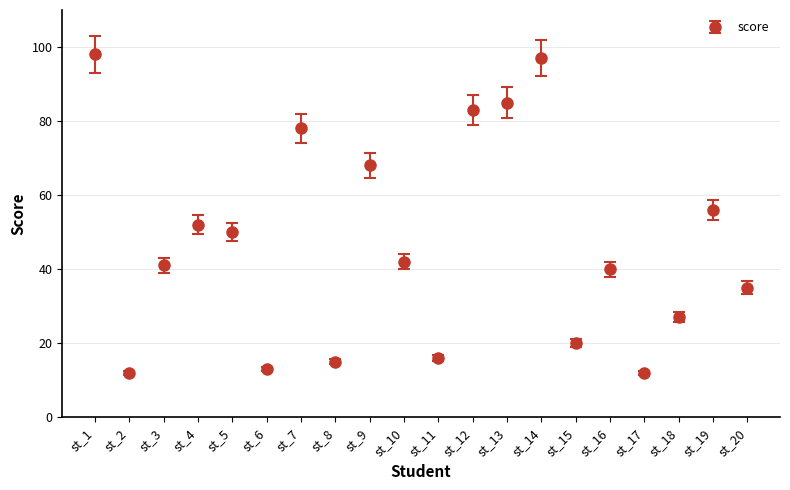

How many data points does each series have?

20